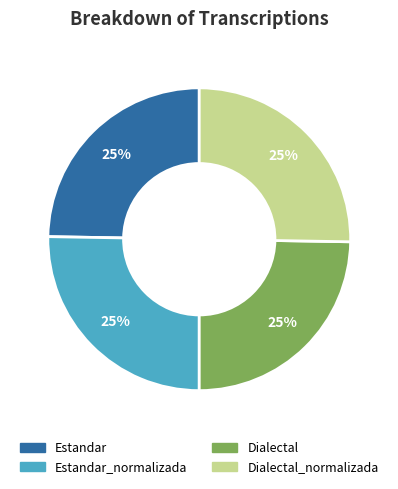

To the nearest percent, what is the average slice percentage?

25%